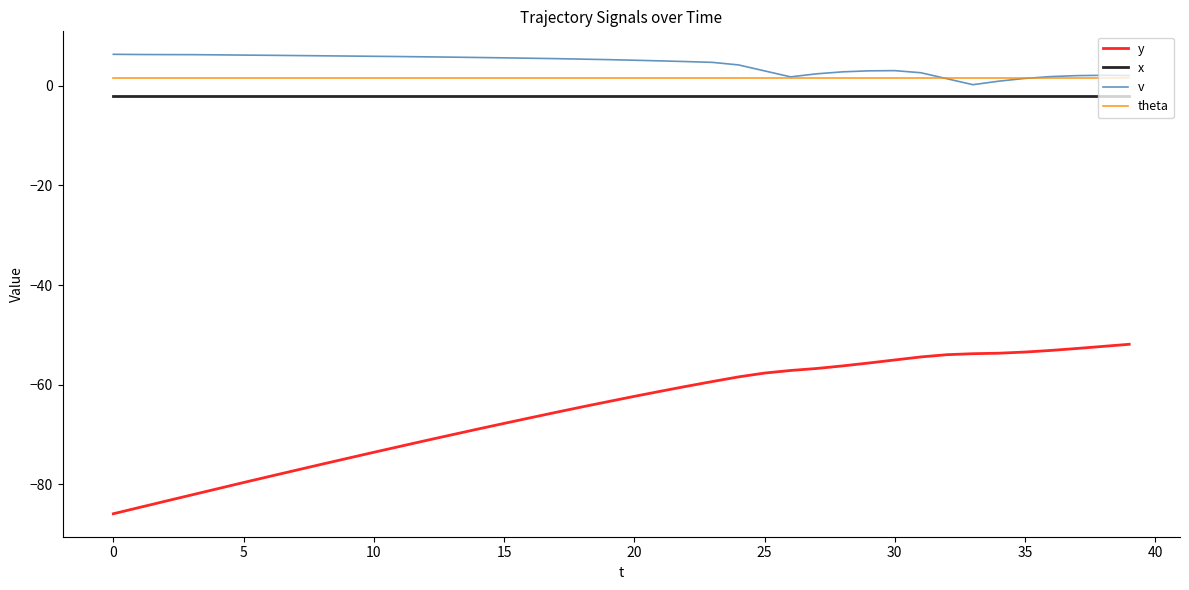

What is the difference between the maximum and minimum values in the y series?

34.0